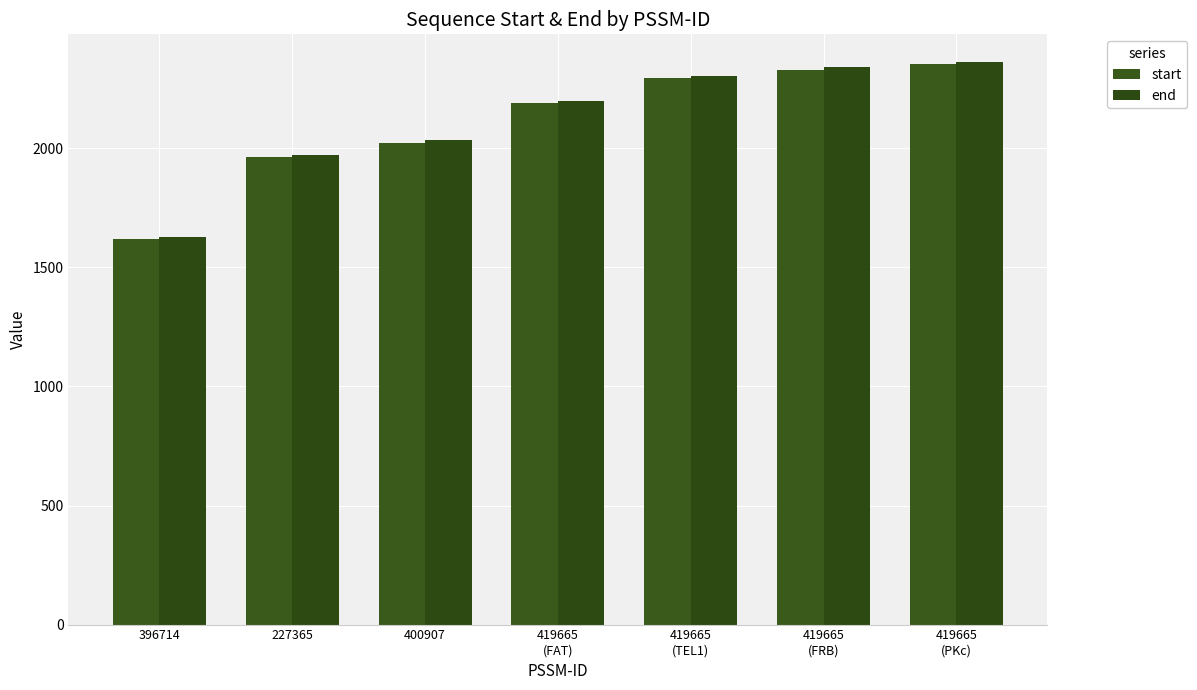

What is the approximate value of end at 419665
(TEL1), to the nearest 50?

2300